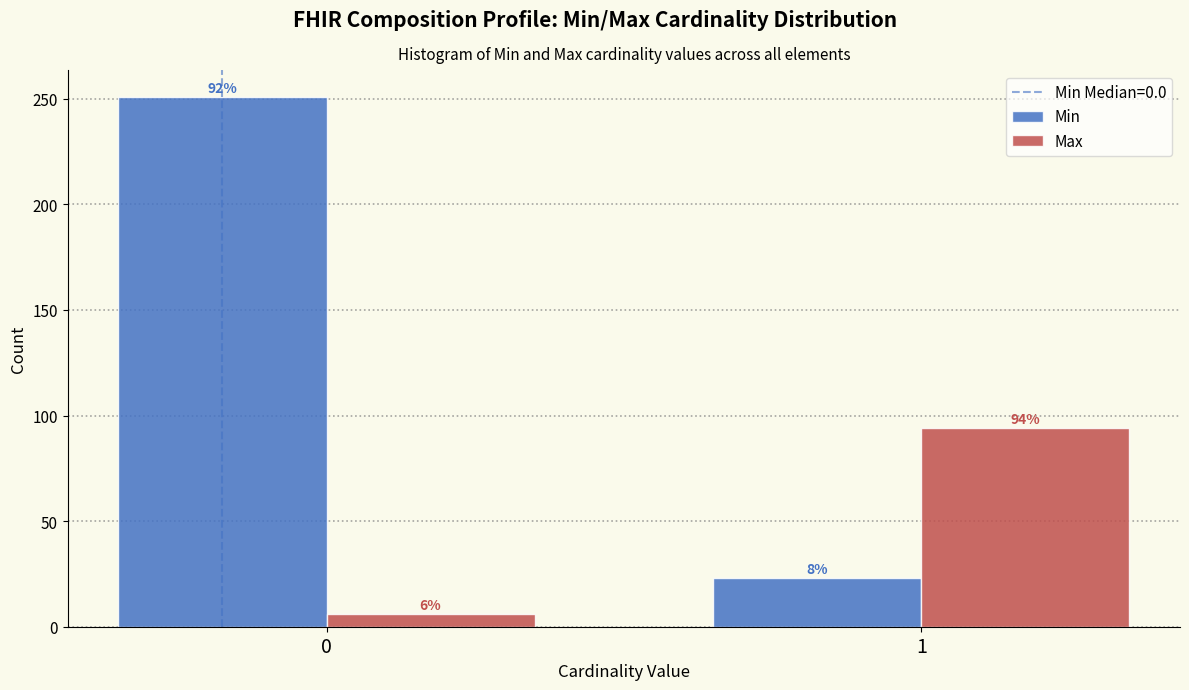

Reading right to left, transcribe all the data shown in this chart.

Min: 1=23	0=251
Max: 1=94	0=6